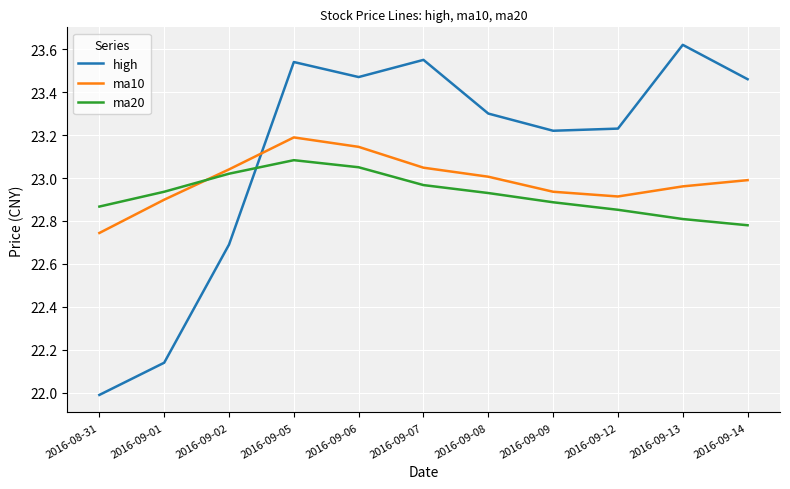

At how many categories does at least one series exceed 23?

9